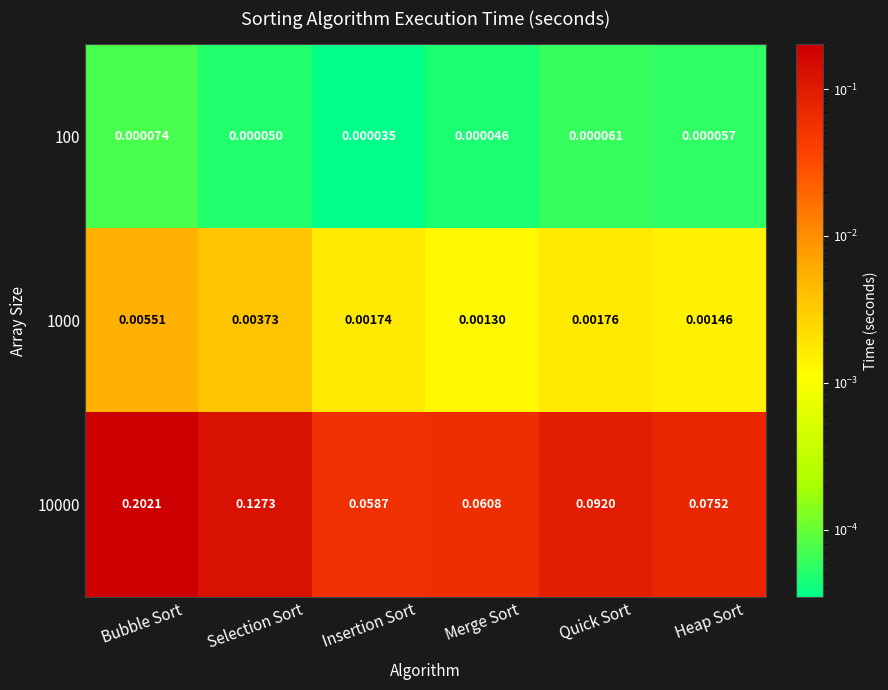

At which category does the chart reach its peak across all series?

Bubble Sort